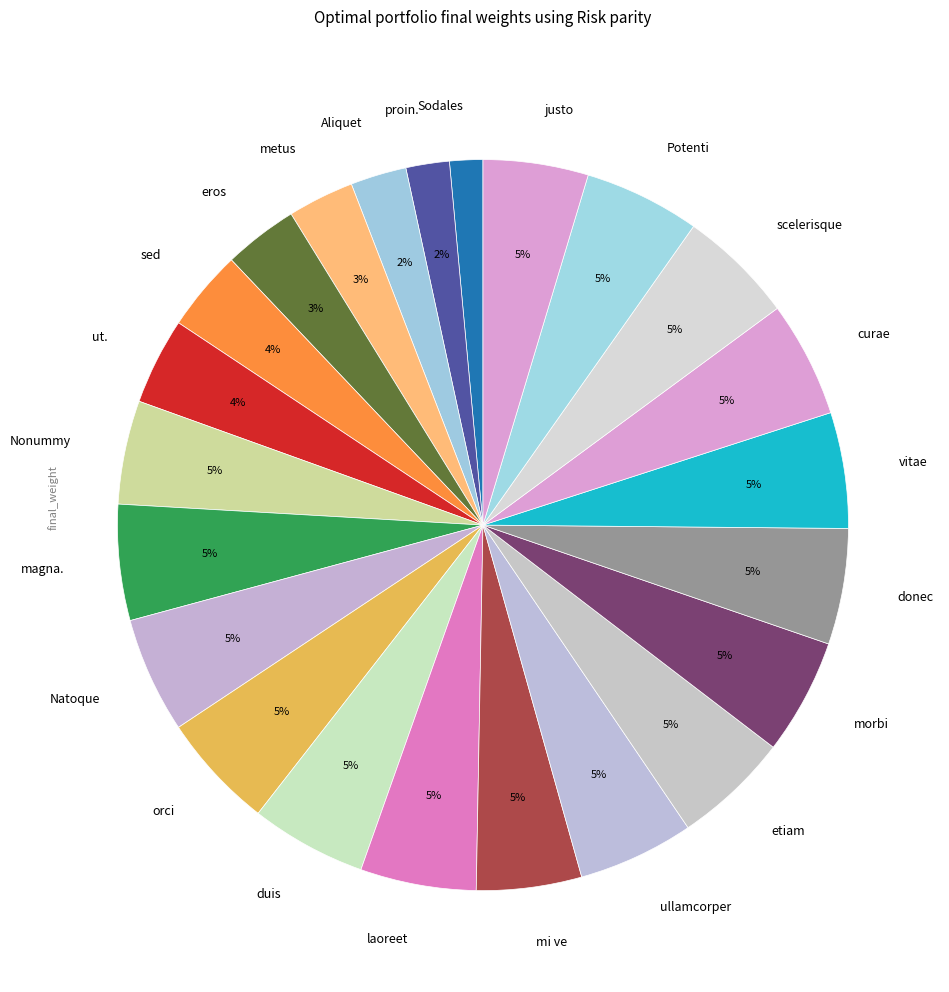

To the nearest percent, what is the combined percentage of curae and orci?

10%